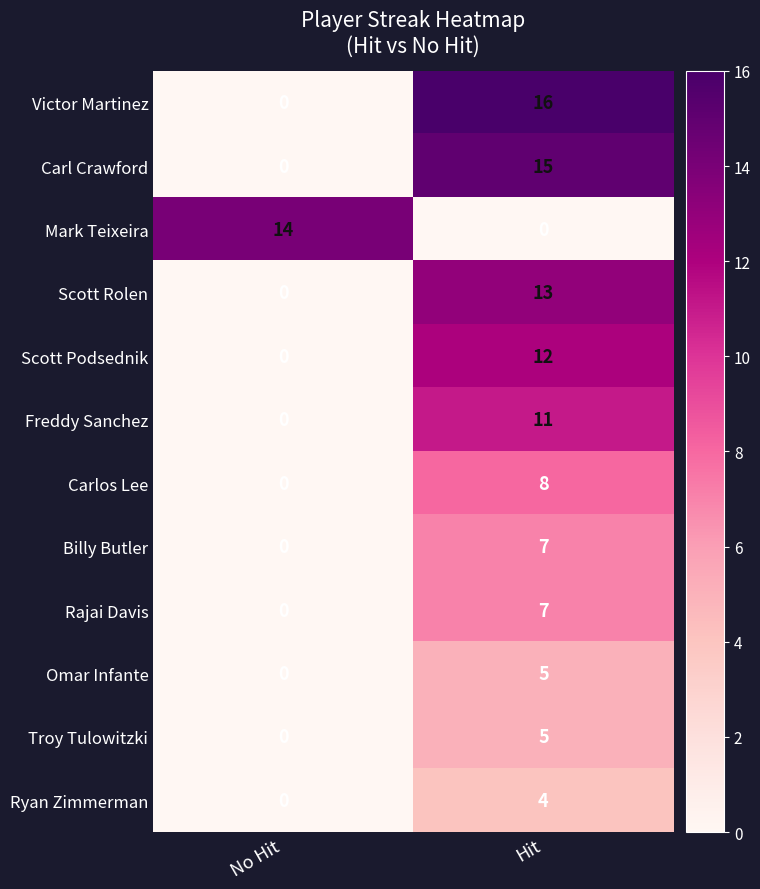

Reading right to left, extract all data points from this chart.

Victor Martinez: Hit=16	No Hit=0
Carl Crawford: Hit=15	No Hit=0
Mark Teixeira: Hit=0	No Hit=14
Scott Rolen: Hit=13	No Hit=0
Scott Podsednik: Hit=12	No Hit=0
Freddy Sanchez: Hit=11	No Hit=0
Carlos Lee: Hit=8	No Hit=0
Billy Butler: Hit=7	No Hit=0
Rajai Davis: Hit=7	No Hit=0
Omar Infante: Hit=5	No Hit=0
Troy Tulowitzki: Hit=5	No Hit=0
Ryan Zimmerman: Hit=4	No Hit=0